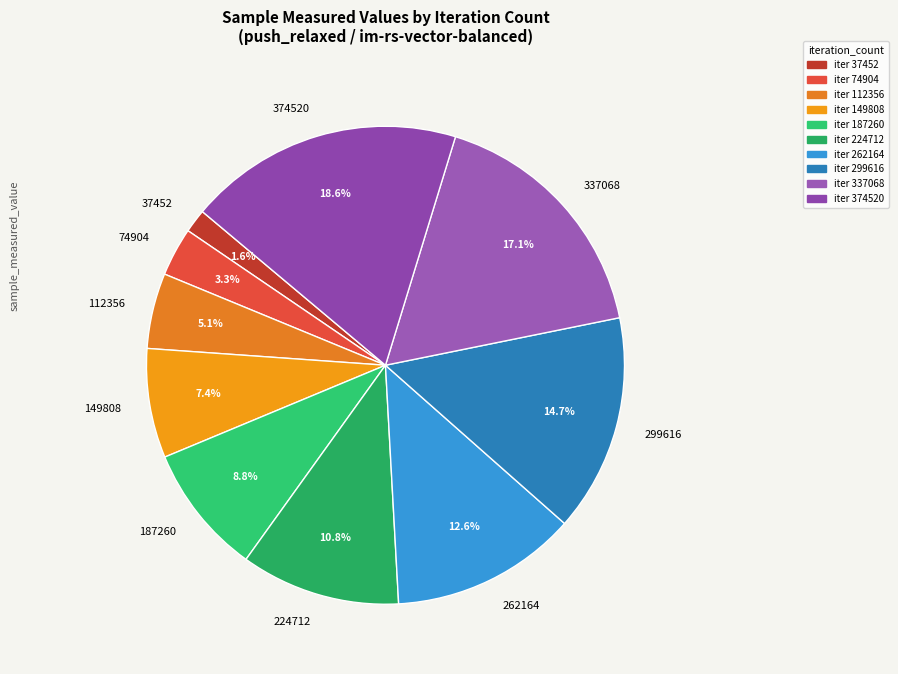

Combined, what portion of the pie is 299616 and 74904?

18.0%